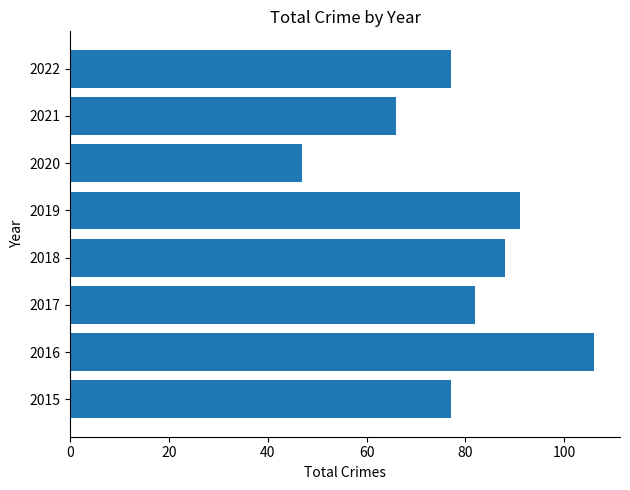

How many bars are there in total?

8